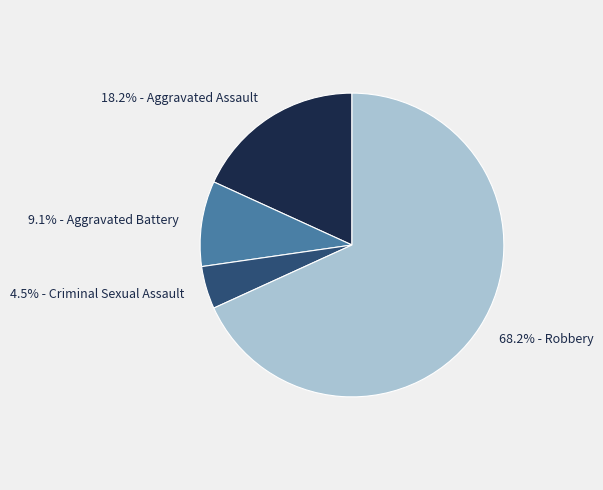

Which category accounts for the majority?

68.2% - Robbery